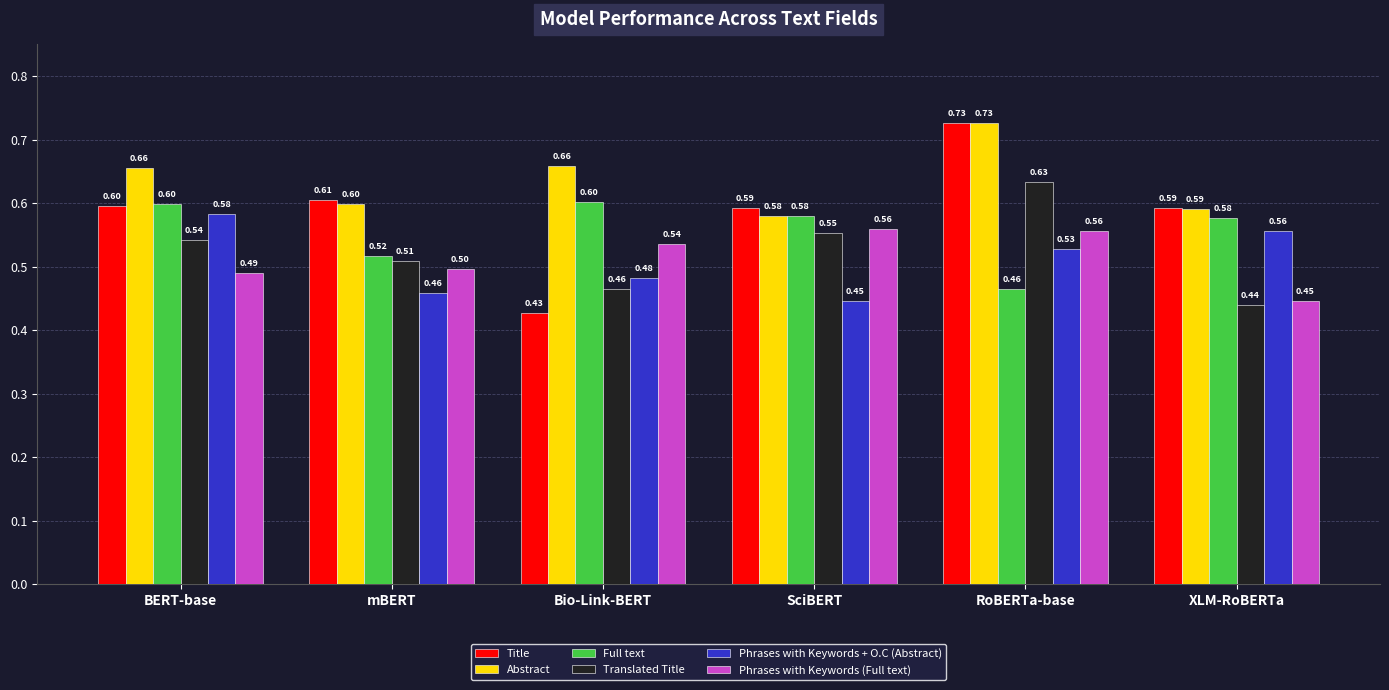

How many groups of bars are there?

6